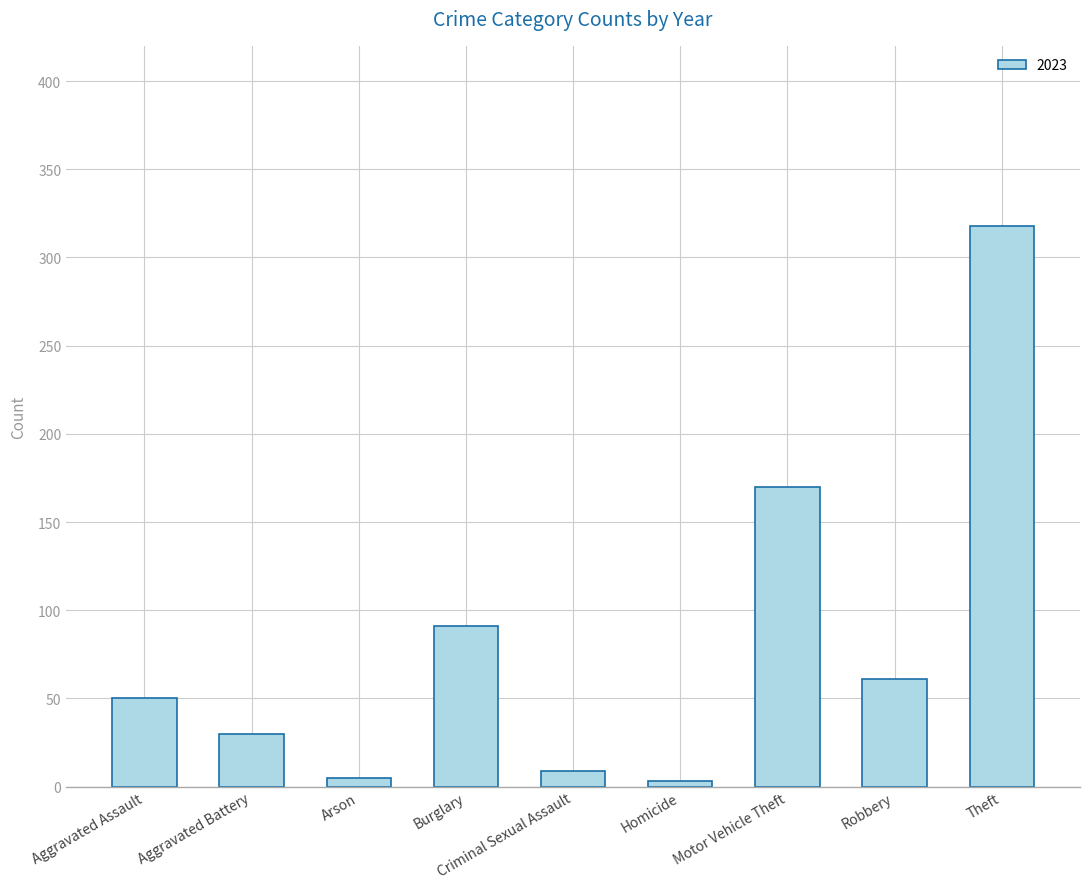

Which has a higher value, Burglary or Criminal Sexual Assault?

Burglary